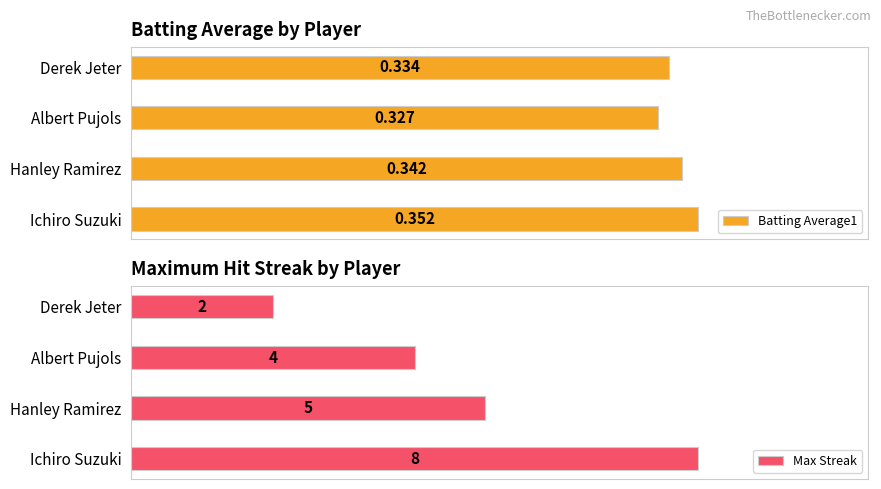

Reading left to right, list all the values displayed in this chart.

Batting Average1: 0.4	0.3	0.3	0.3
Max Streak: 8.0	5.0	4.0	2.0